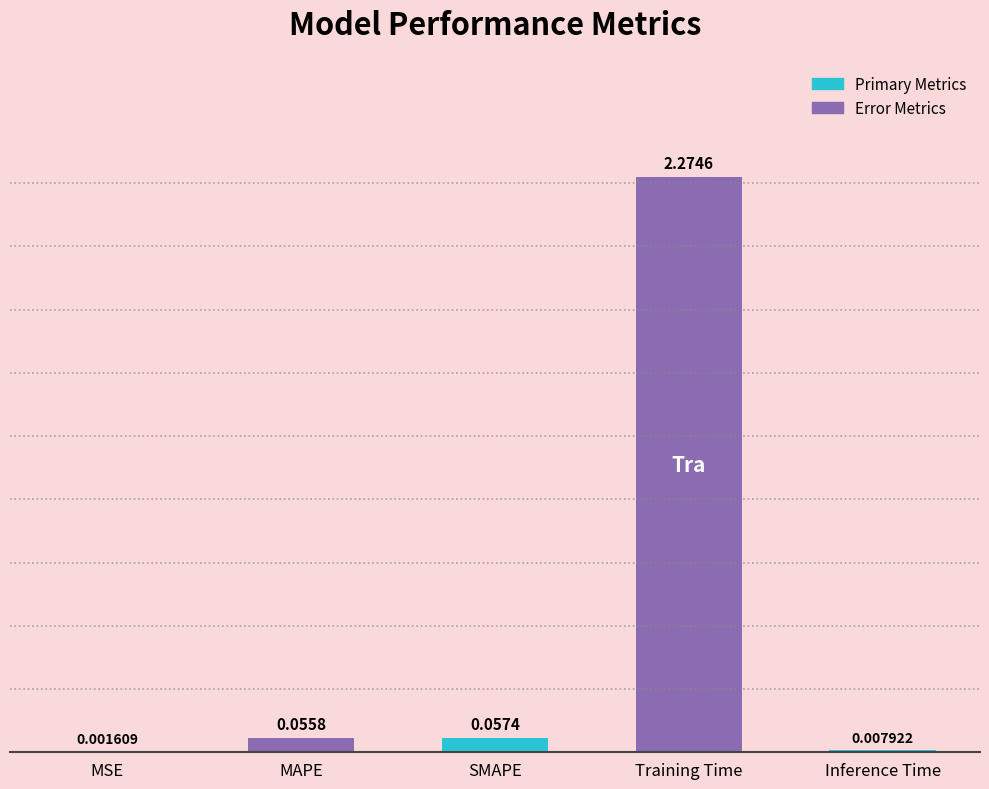

What is the change in value from MSE to MAPE?

+0.1